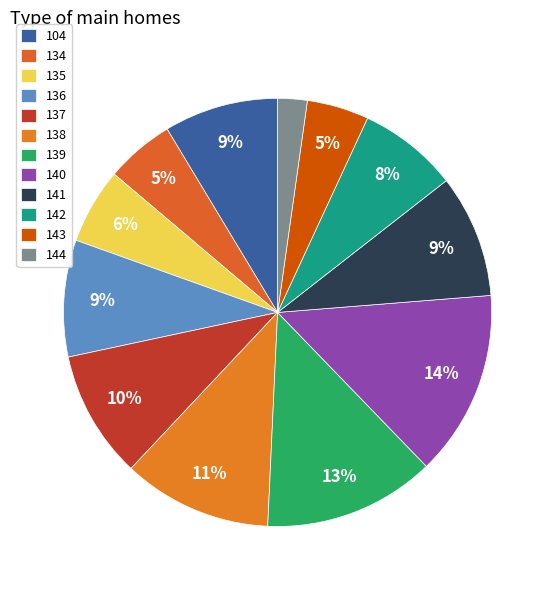

The 136 slice represents 23% of the pie. True or false?

False